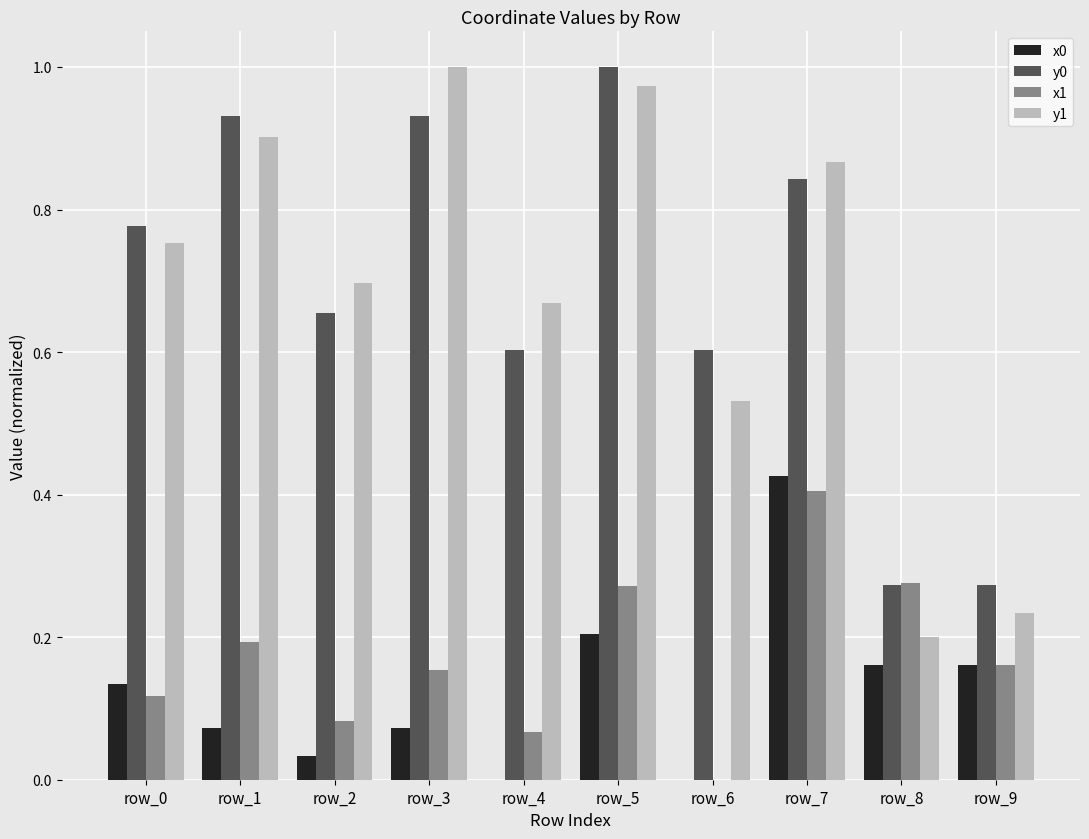

Is the value of x1 at row_1 greater than the value of x0 at row_4?

Yes